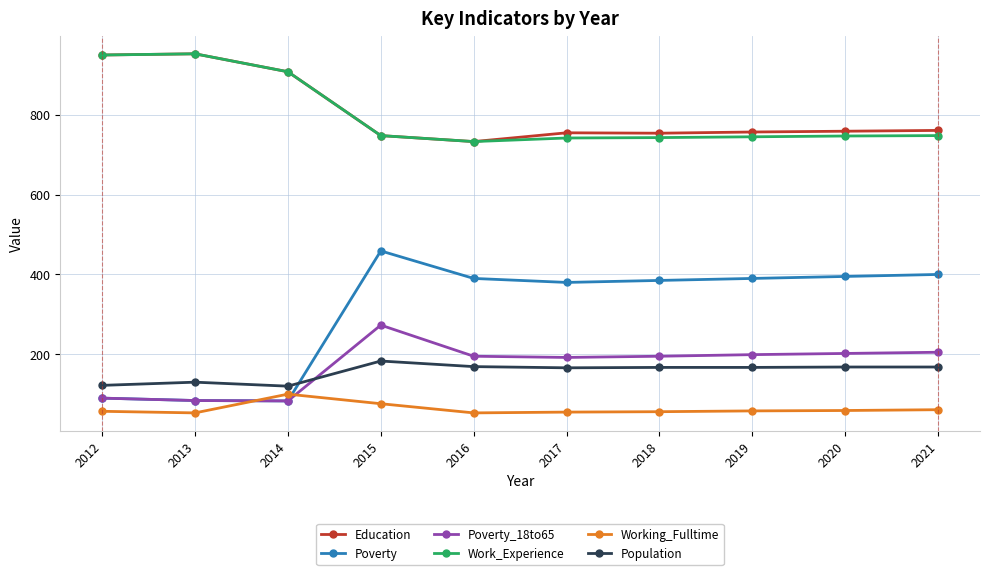

At which category is the sum across all series the highest?

2015